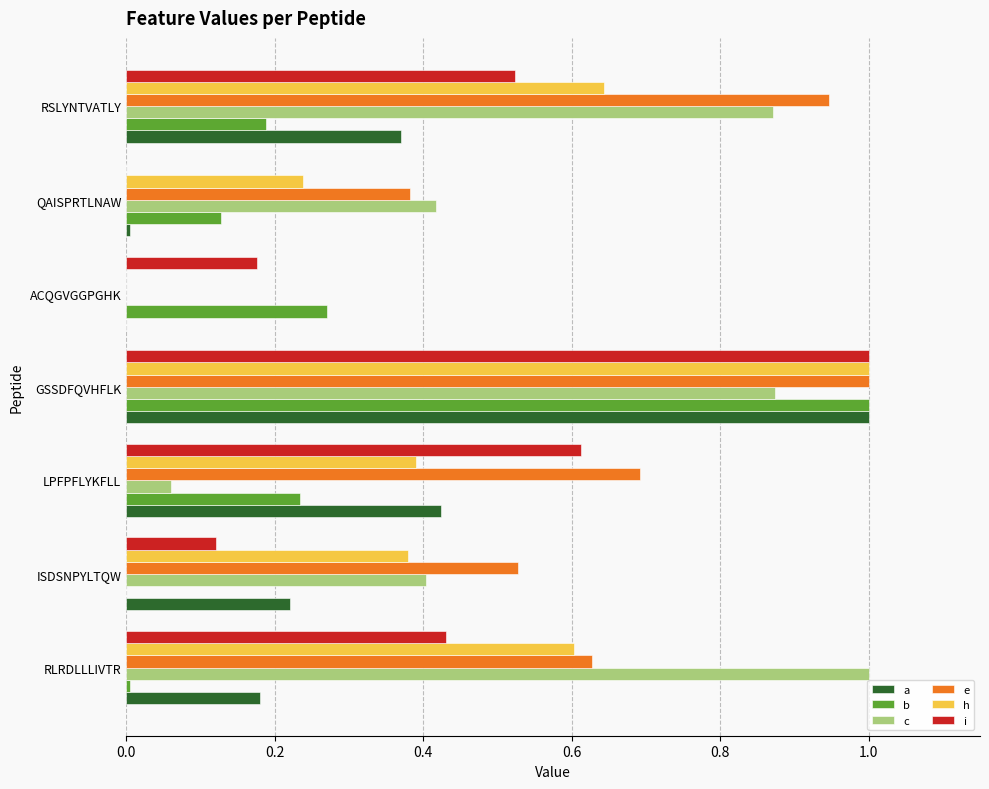

Between RLRDLLLIVTR and GSSDFQVHFLK, which series saw the biggest shift?

b